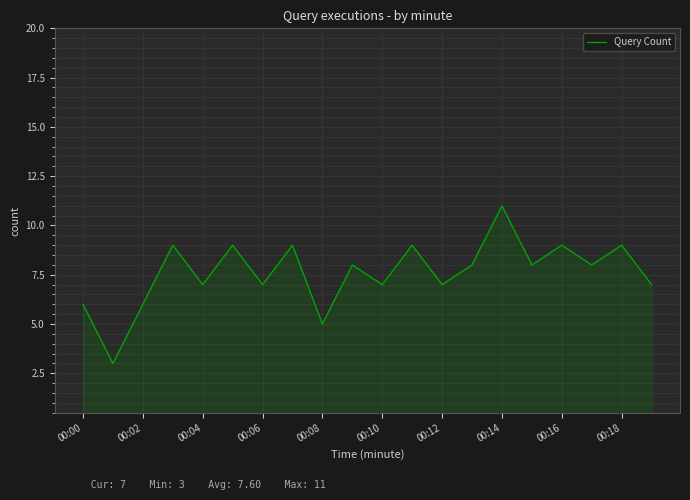

Does the chart have visible grid lines?

Yes